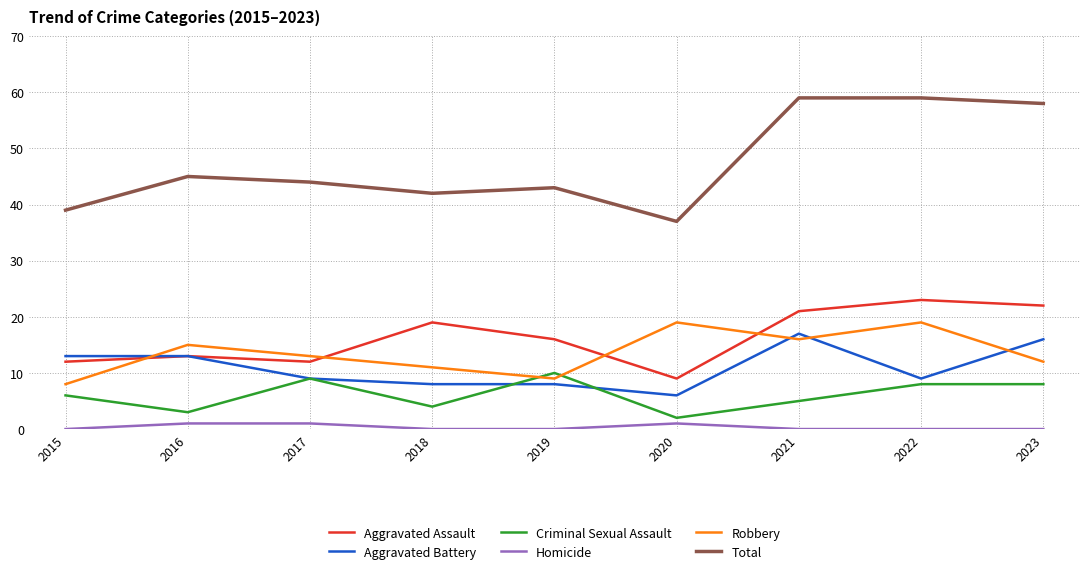

True or false: Robbery and Total intersect in this chart.

False